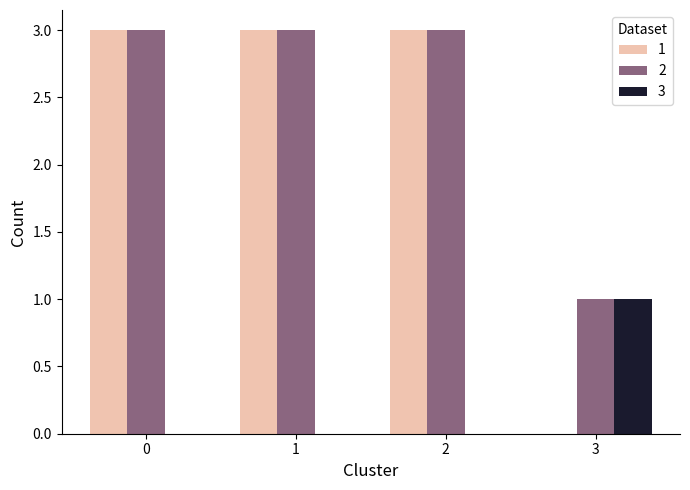

Reading left to right, extract all data points from this chart.

1: 0=3	1=3	2=3	3=0
2: 0=3	1=3	2=3	3=1
3: 0=0	1=0	2=0	3=1